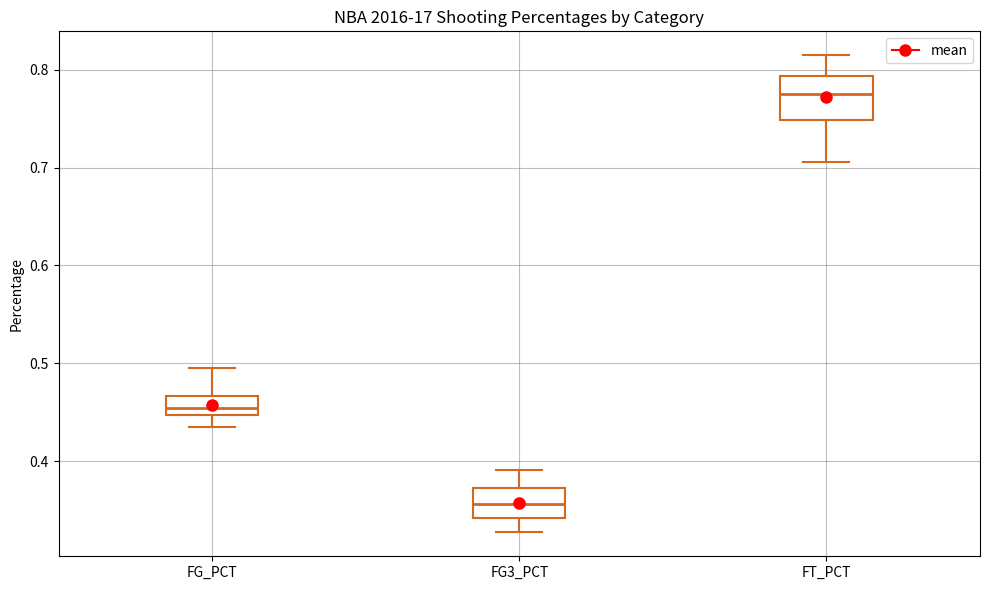

Which box is the tallest, from its lower edge to its upper edge?

FT_PCT